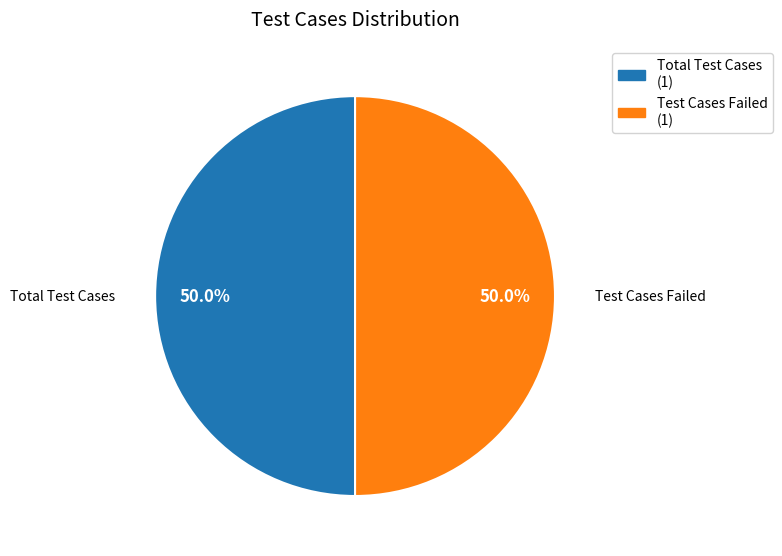

What portion of the pie excludes Total Test Cases (1)?

50.0%